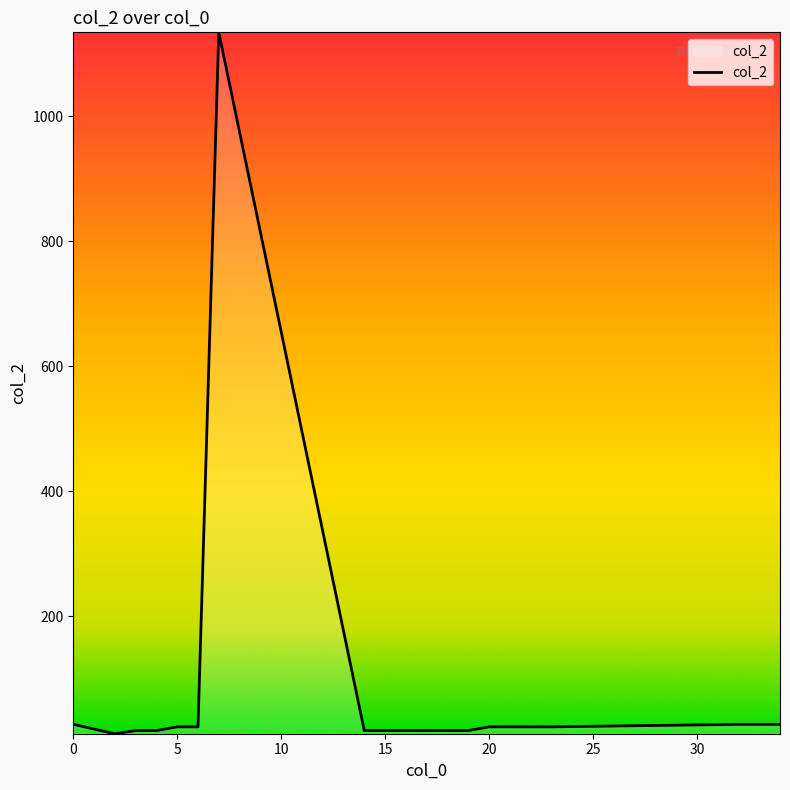

What is the maximum value shown in the chart?

1134